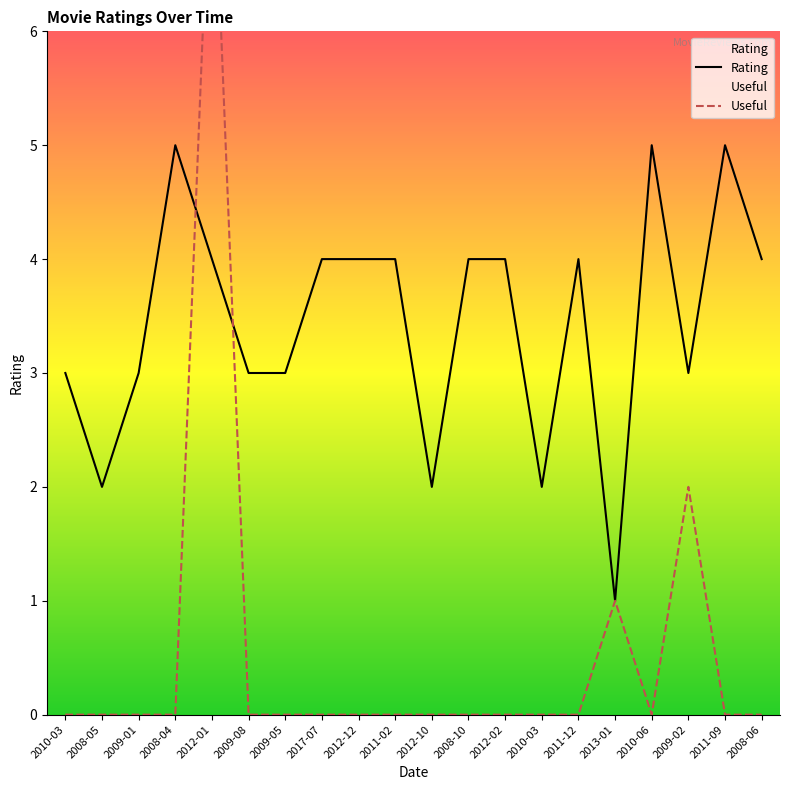

The value of Useful at 2009-05 is 0. True or false?

True